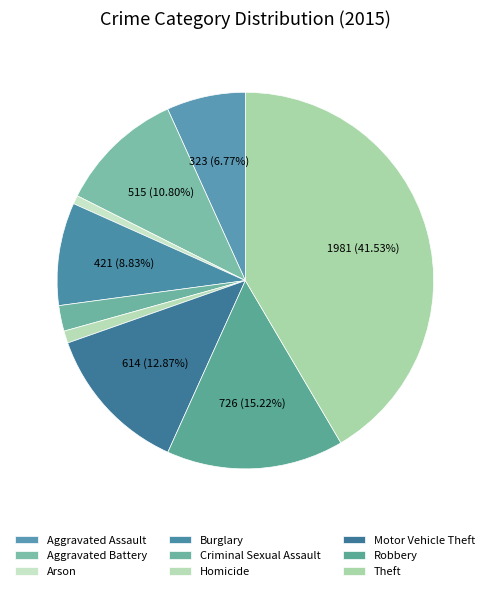

Count the number of slices in the pie.

9